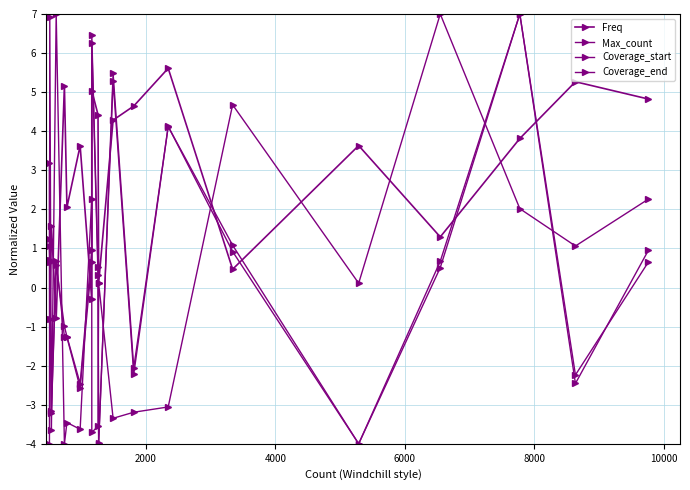

How many data points in Coverage_end are less than 0?

8